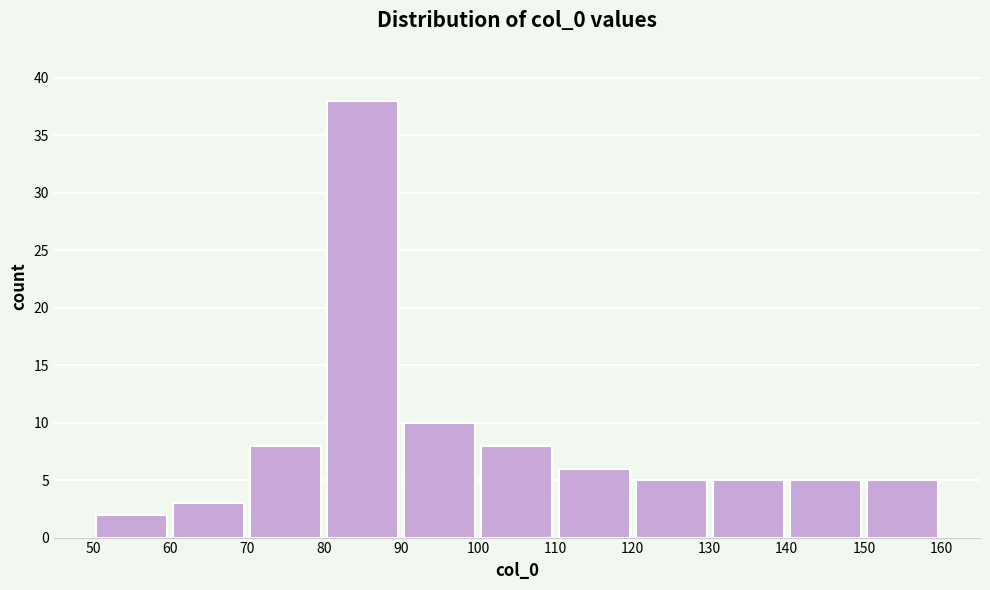

How tall is the bar that spans 120 to 130 on the x-axis? The values are not printed on the chart, so give them approximately, as read against the axis.

5